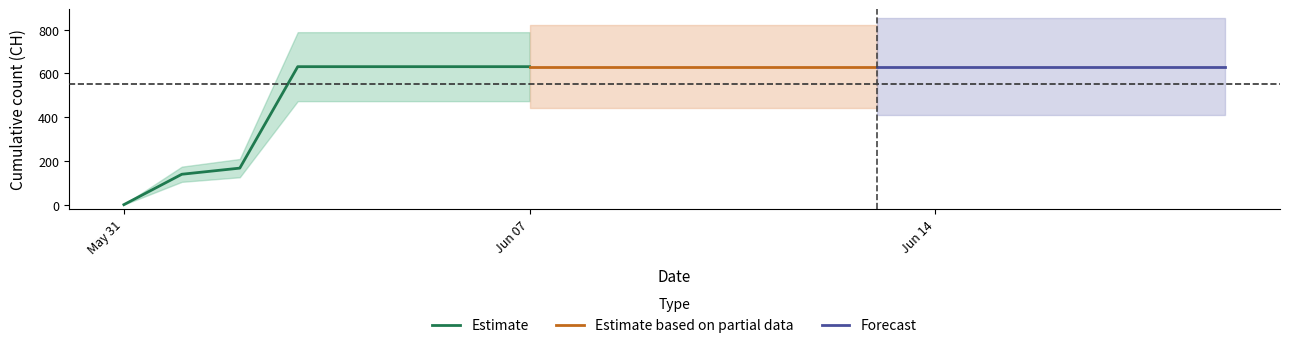

Which category has the lowest value across all series?

2020-05-31